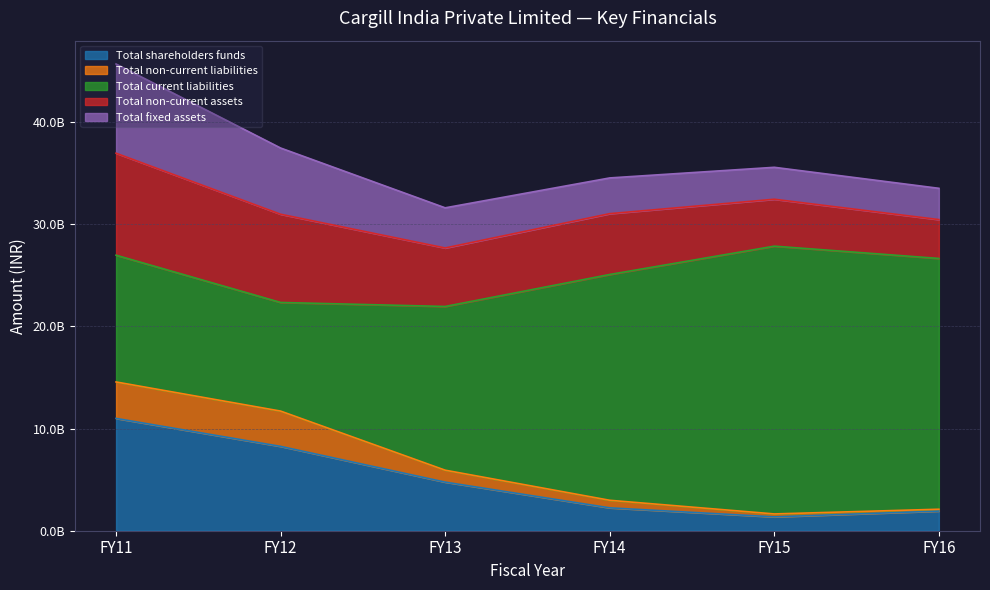

Which series has the largest total across all categories?

Total current liabilities